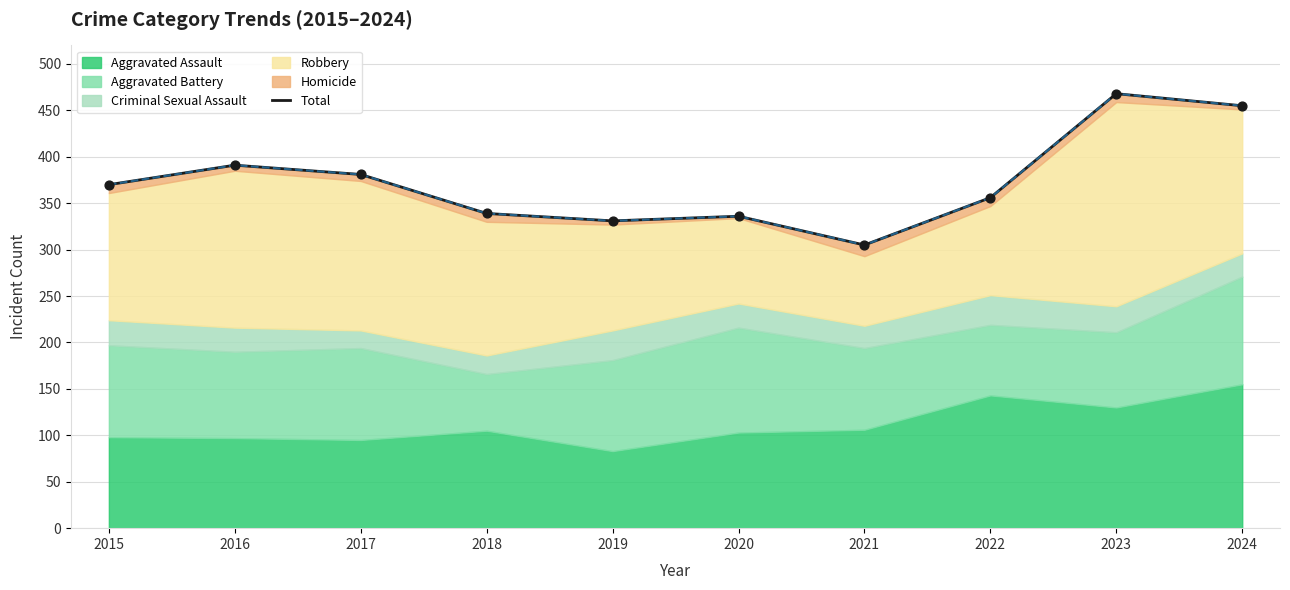

What is the ratio of the value at 2015 to the value at 2020?

1.1